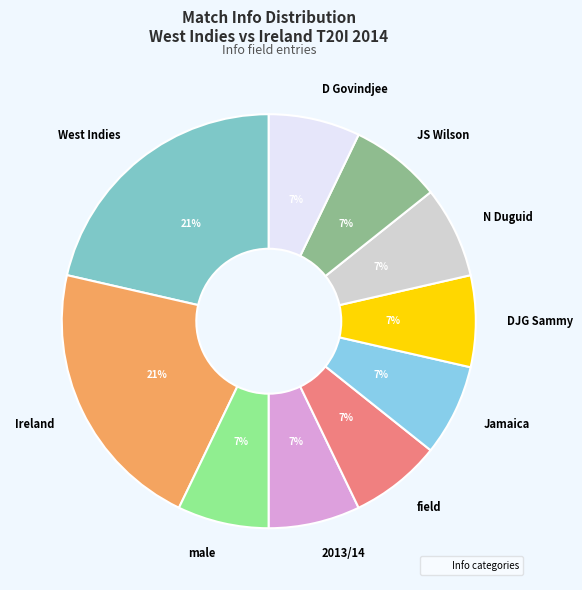

Between West Indies and Jamaica, which is larger?

West Indies